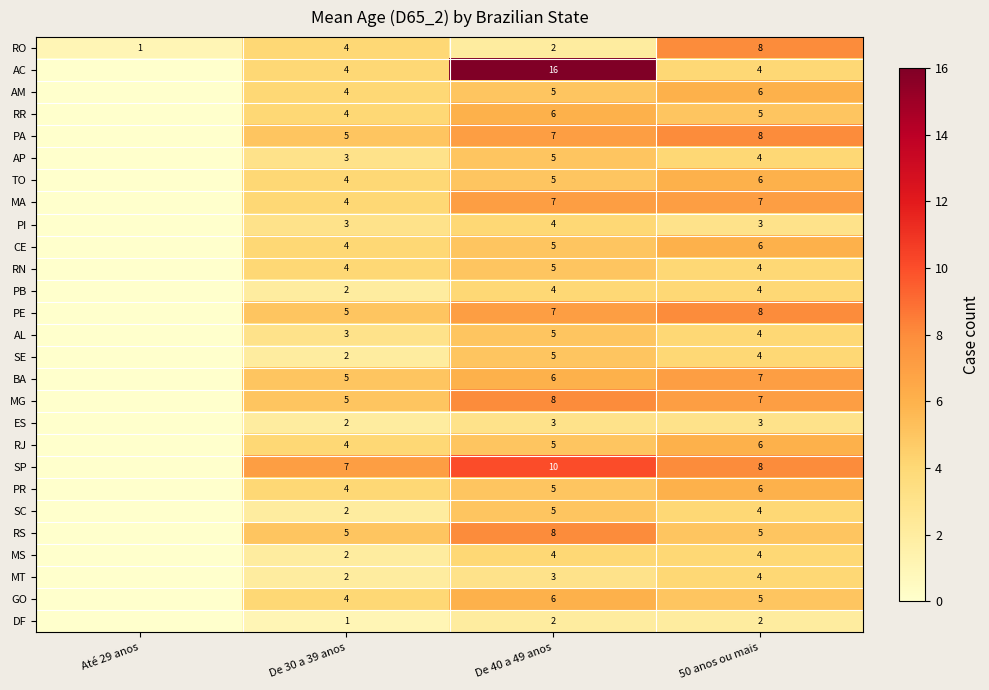

What is the total value across all series at De 30 a 39 anos?

98